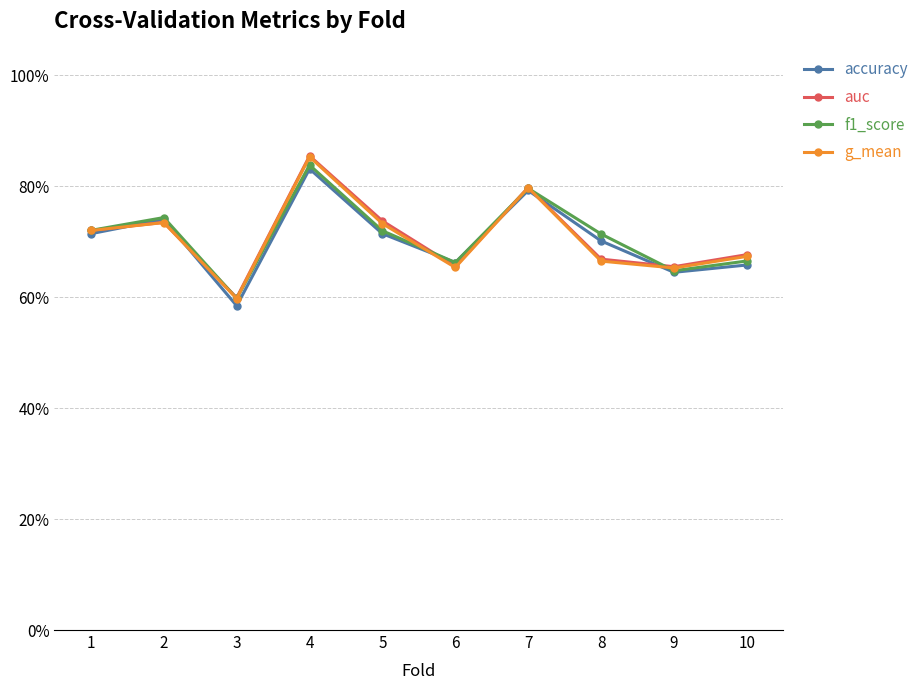

What are all the series names shown in the legend?

accuracy, auc, f1_score, g_mean